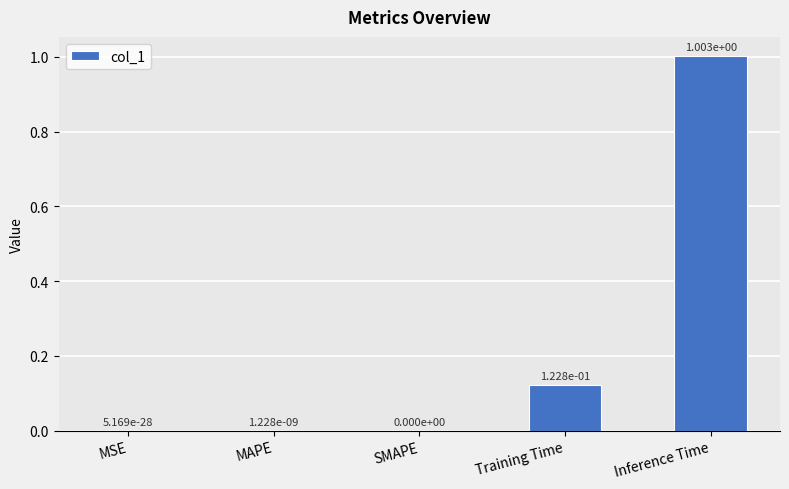

What is the change in value from MSE to Inference Time?

+1.0